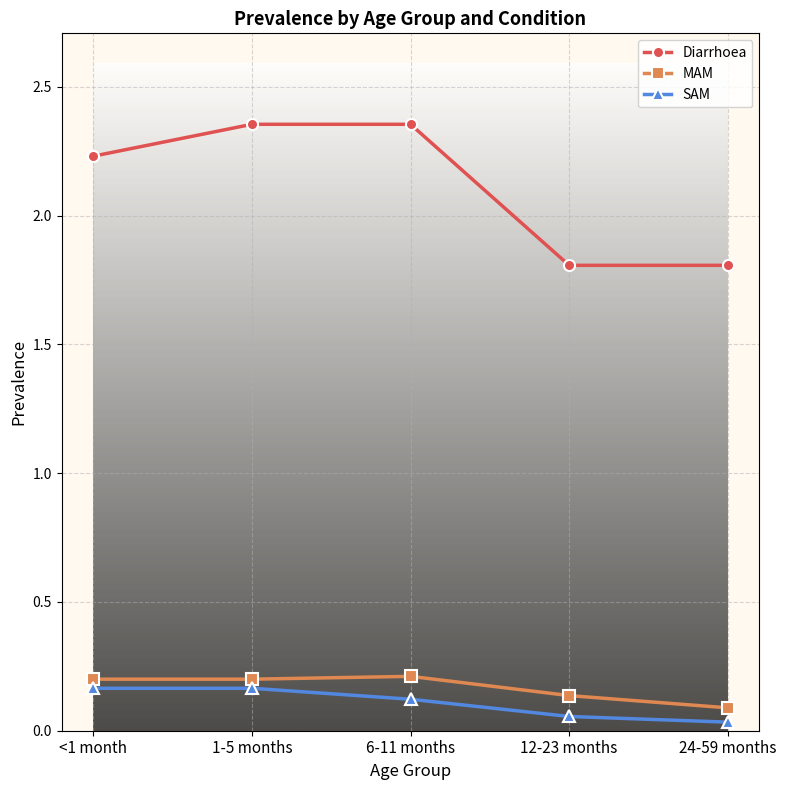

Which series has the largest range (max minus min)?

Diarrhoea